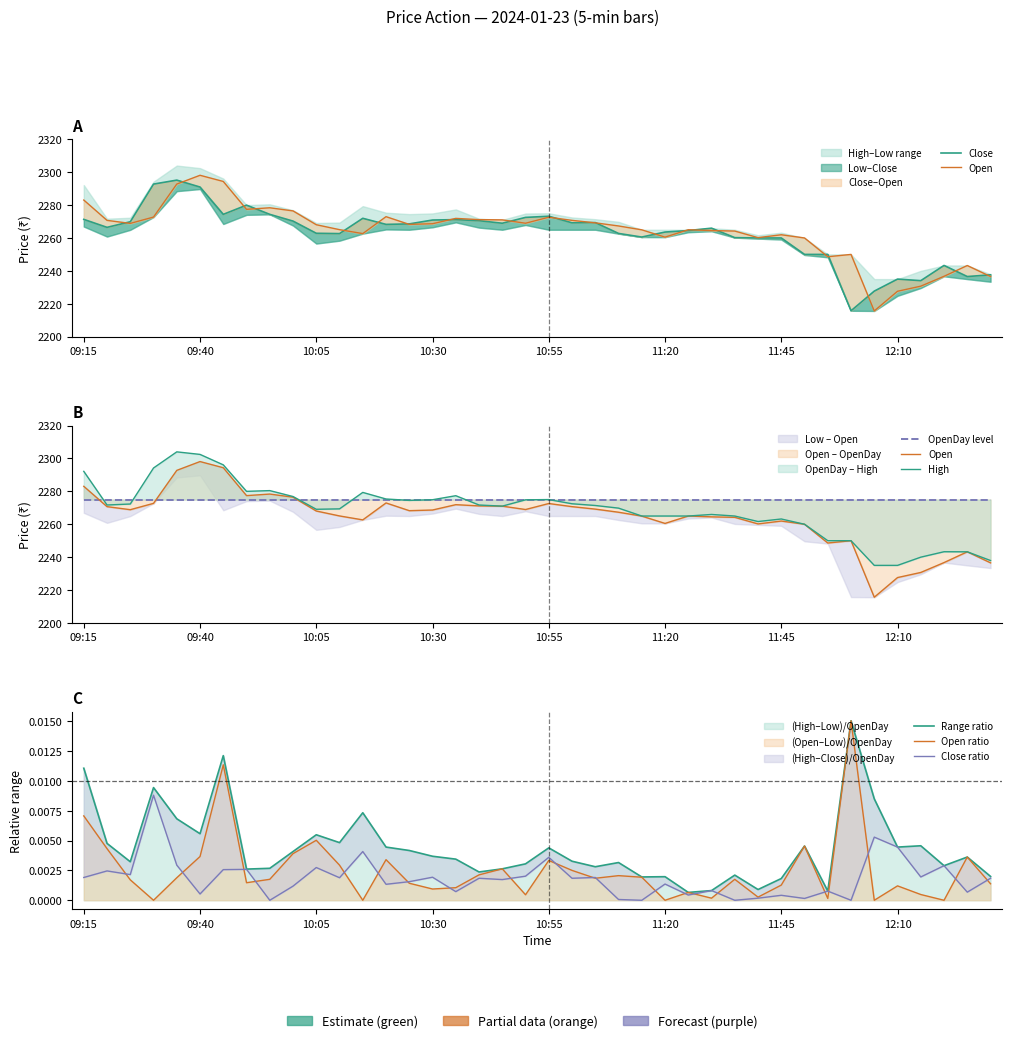

True or false: High and Open intersect in this chart.

False